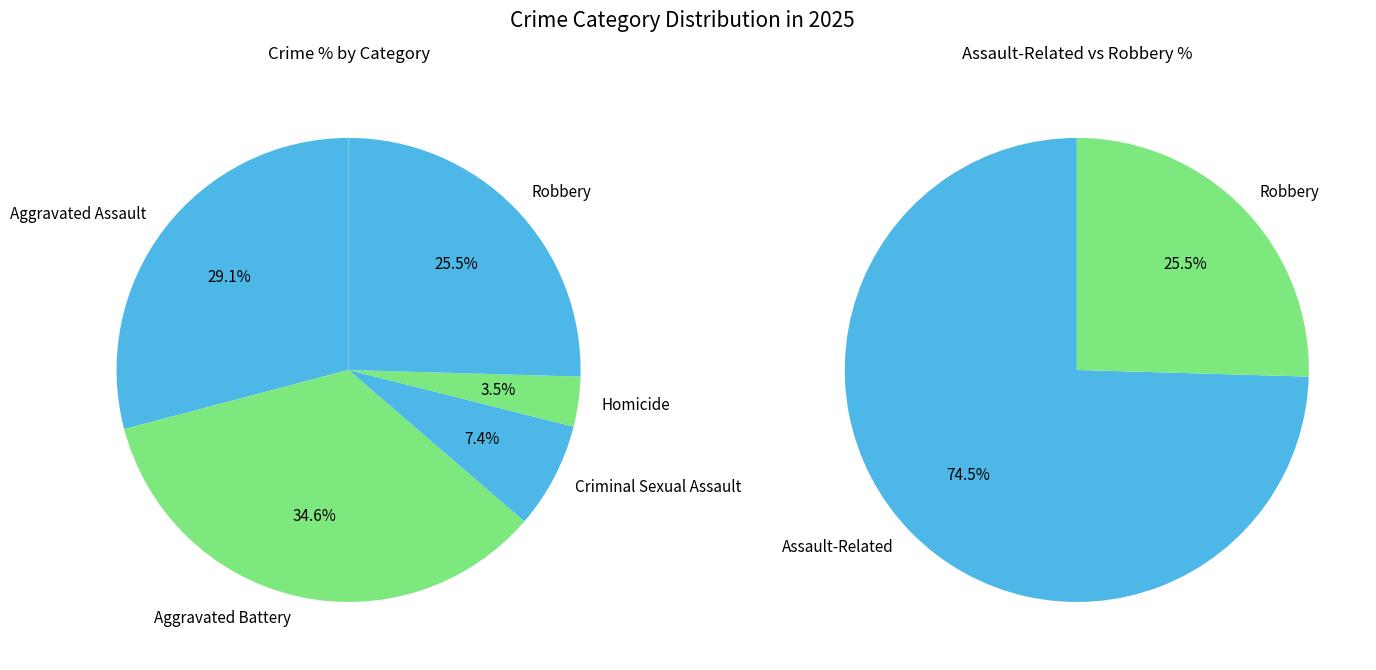

To the nearest percent, what portion does Robbery represent?

25%